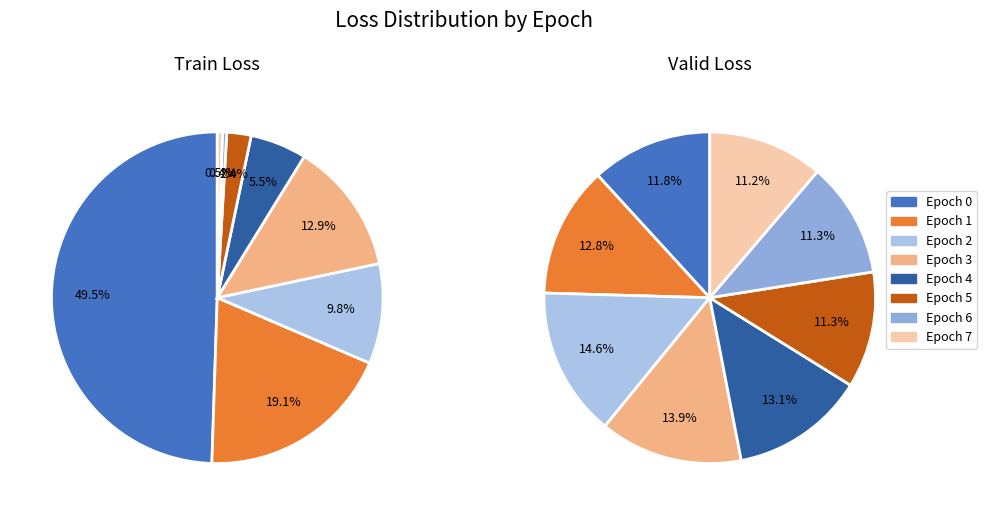

To the nearest percent, what portion does 6 represent?

11%